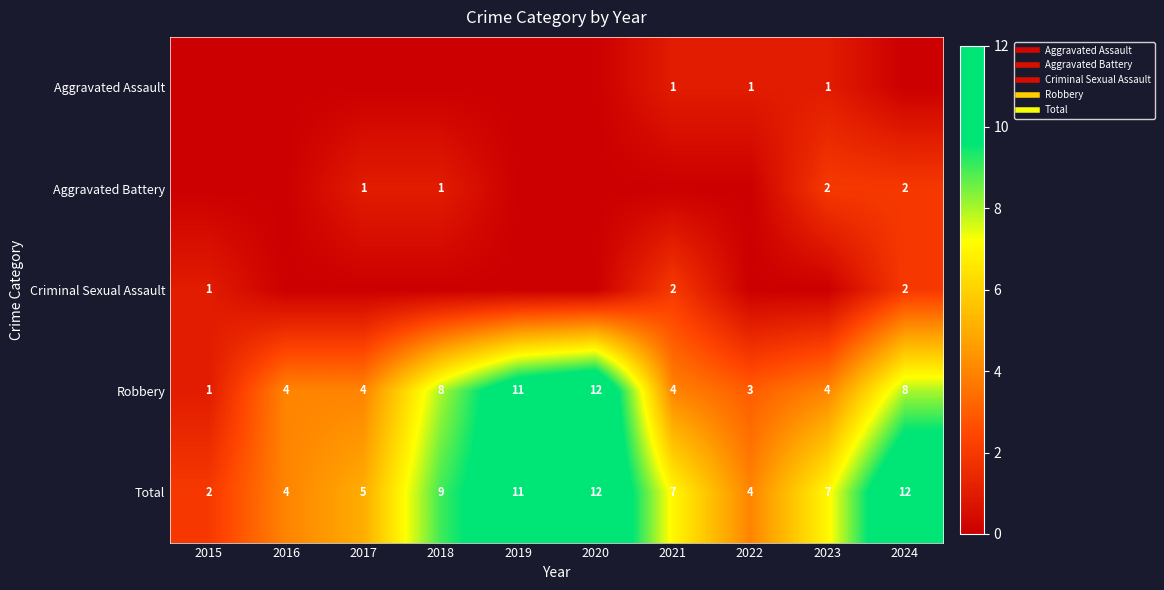

What is the approximate value of Total at 2024, to the nearest 5?

10